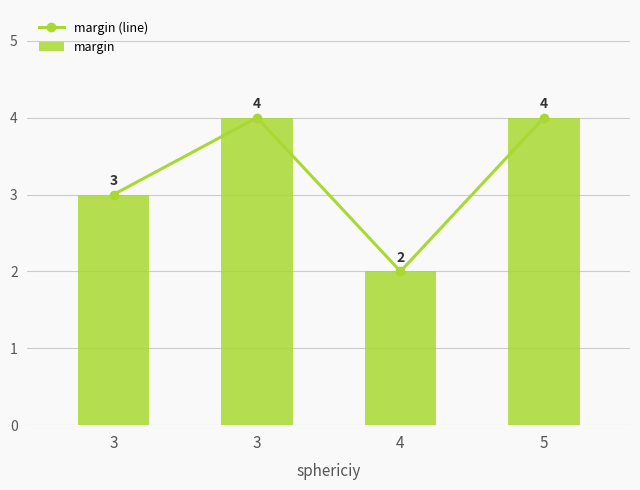

How many groups of bars are there?

4